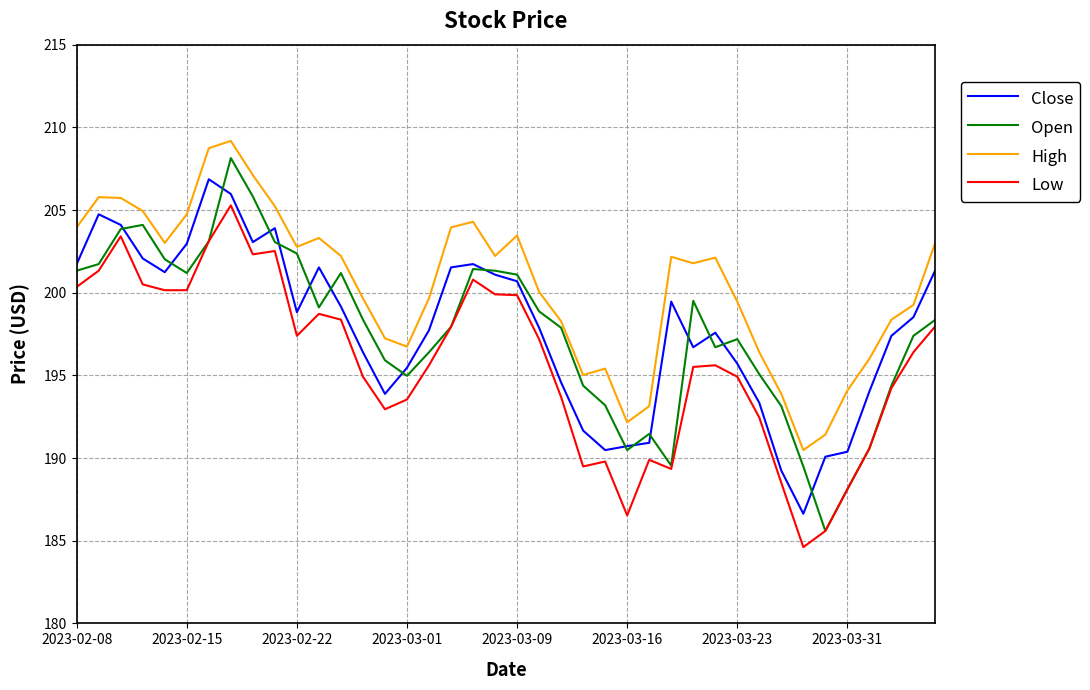

True or false: Close and Low cross at least once.

False